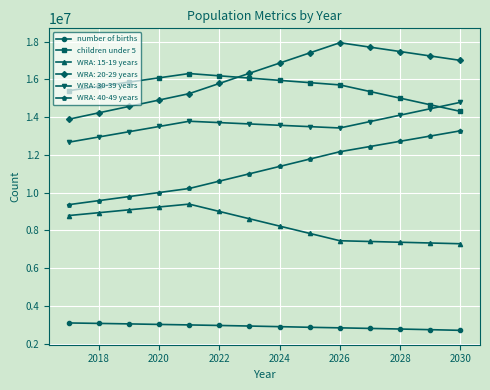

Rank the series by their maximum value, from highest to lowest.

WRA: 20-29 years, children under 5, WRA: 30-39 years, WRA: 40-49 years, WRA: 15-19 years, number of births